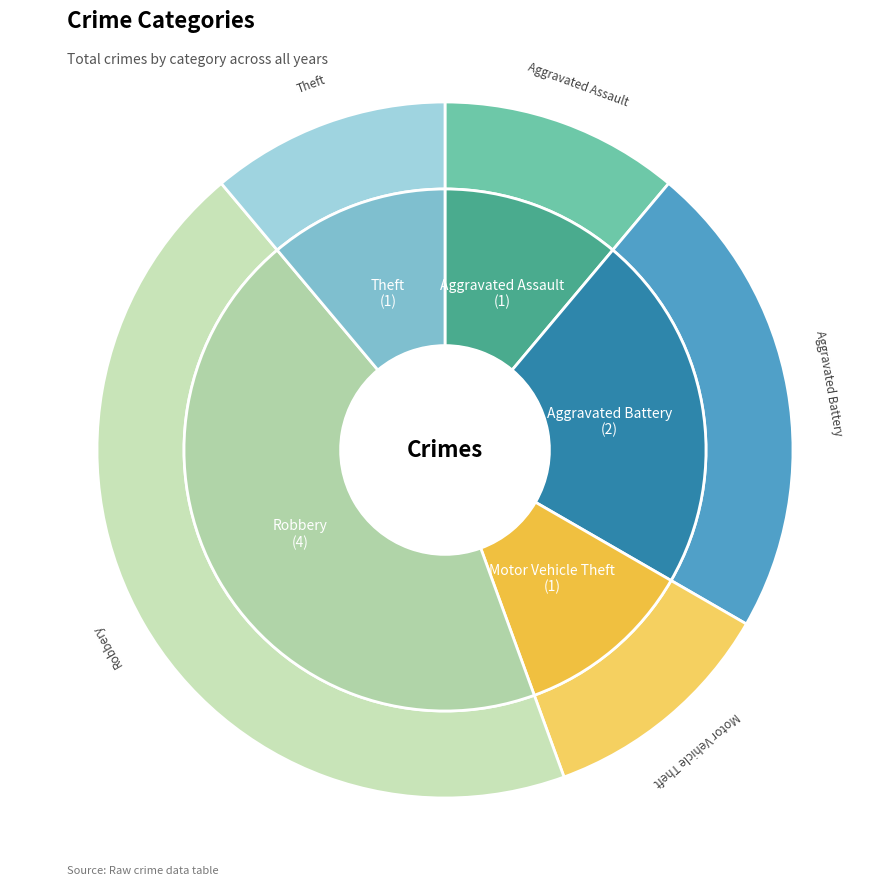

Count the number of slices in the pie.

5